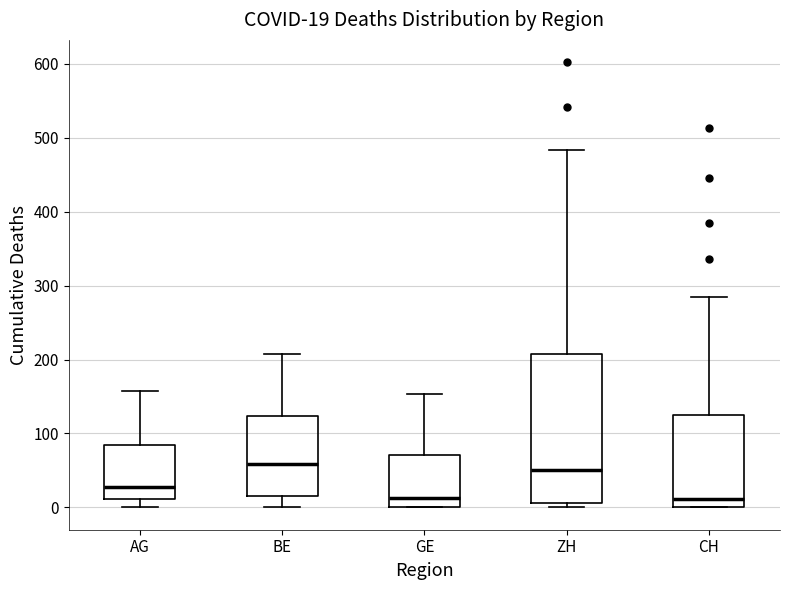

Comparing the boxes themselves (not the whiskers), which one is the tallest?

ZH